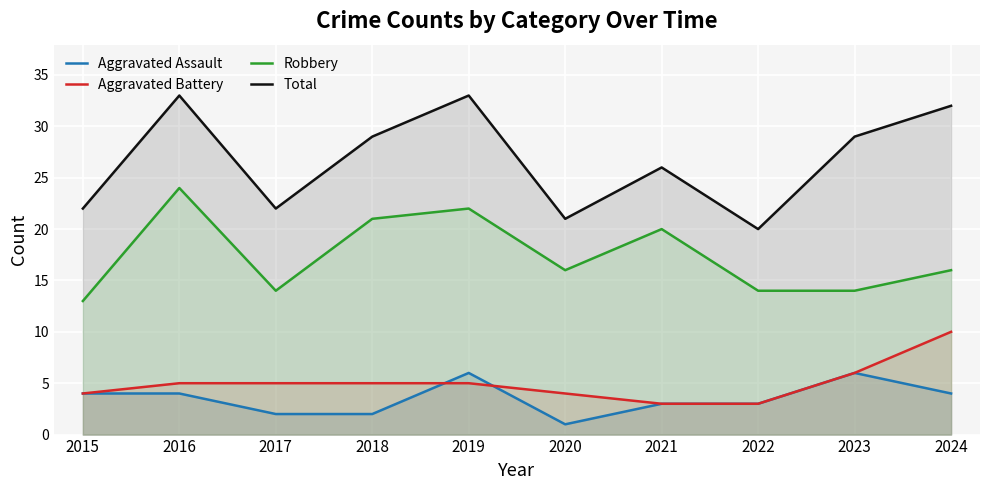

At which label does Total reach its peak?

2016